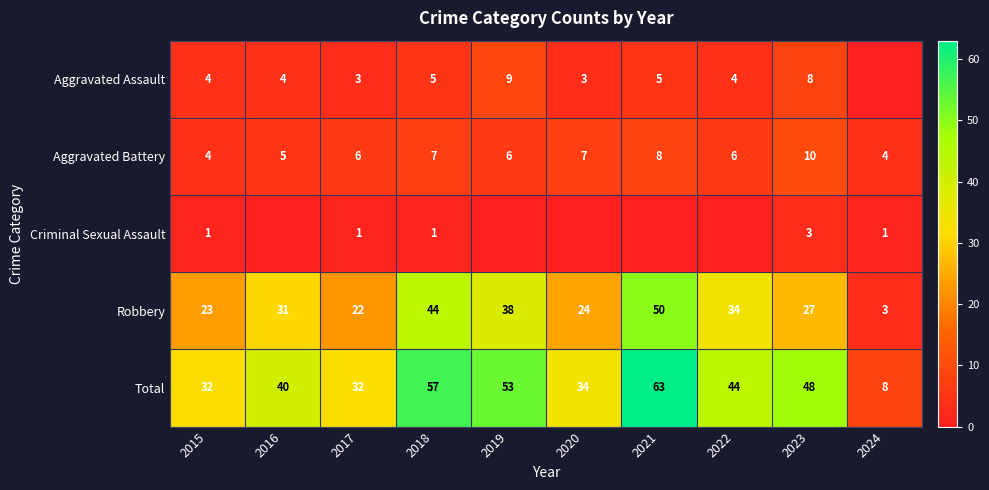

The value of Total at 2024 is 8. True or false?

True